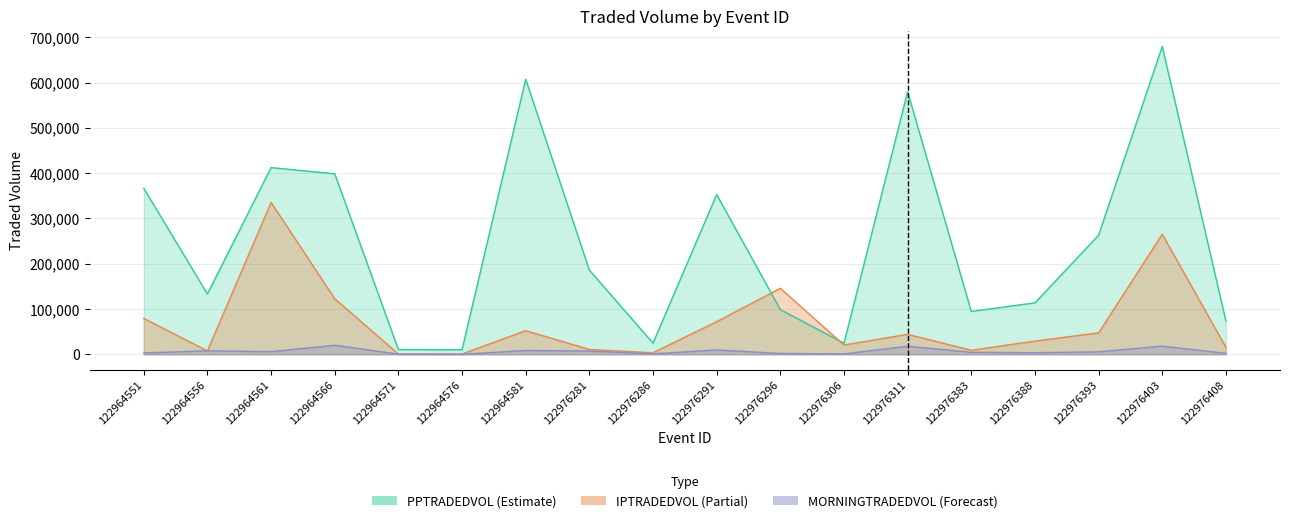

What is the sum of the IPTRADEDVOL values at 122976286 and 122964566?

126113.7